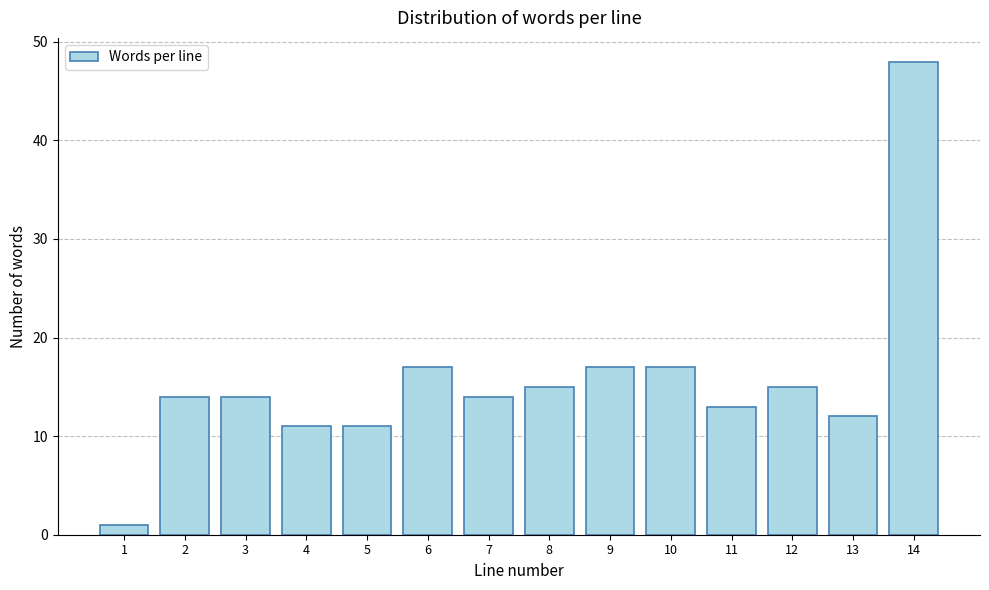

Reading left to right, what are all the values shown in this chart?

1	14	14	11	11	17	14	15	17	17	13	15	12	48